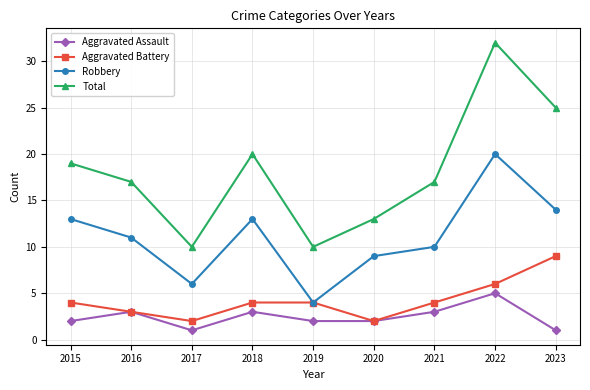

What is the total value across all series at 2016?

34